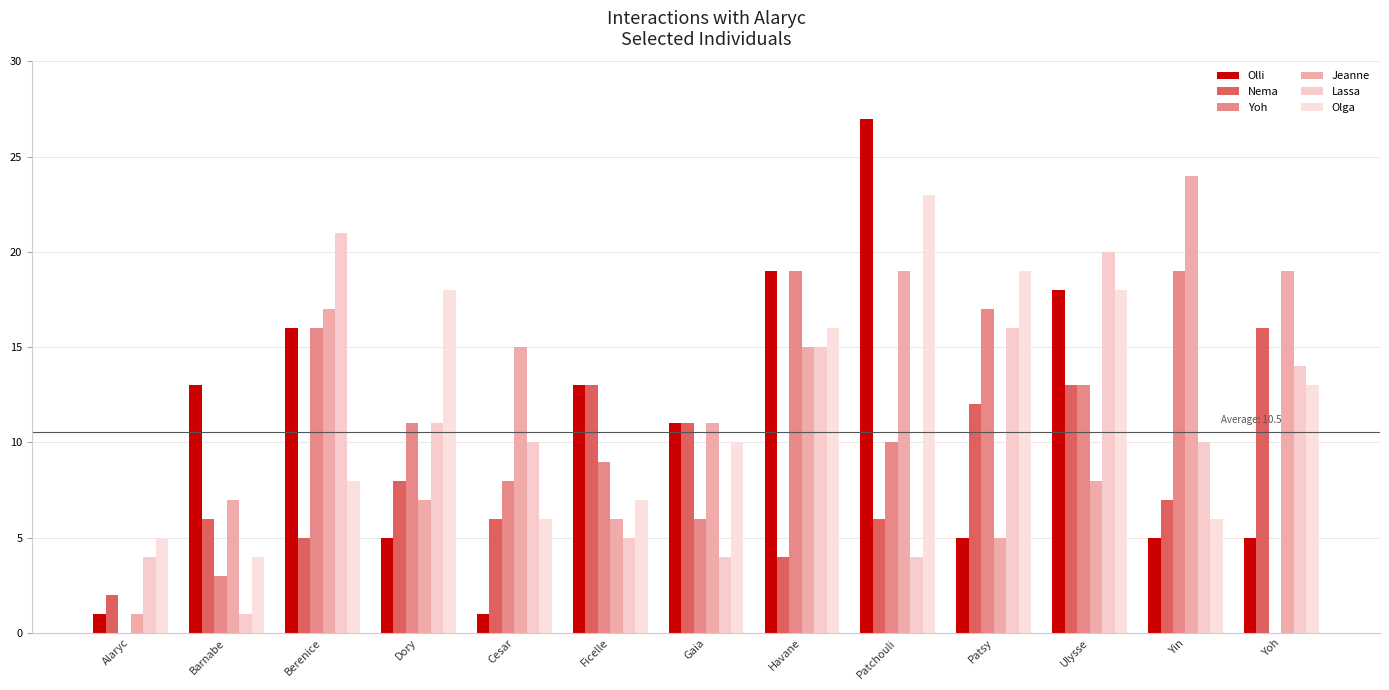

Reading left to right, what are all the values shown in this chart?

Olli: 1	13	16	5	1	13	11	19	27	5	18	5	5
Nema: 2	6	5	8	6	13	11	4	6	12	13	7	16
Yoh: 0	3	16	11	8	9	6	19	10	17	13	19	0
Jeanne: 1	7	17	7	15	6	11	15	19	5	8	24	19
Lassa: 4	1	21	11	10	5	4	15	4	16	20	10	14
Olga: 5	4	8	18	6	7	10	16	23	19	18	6	13